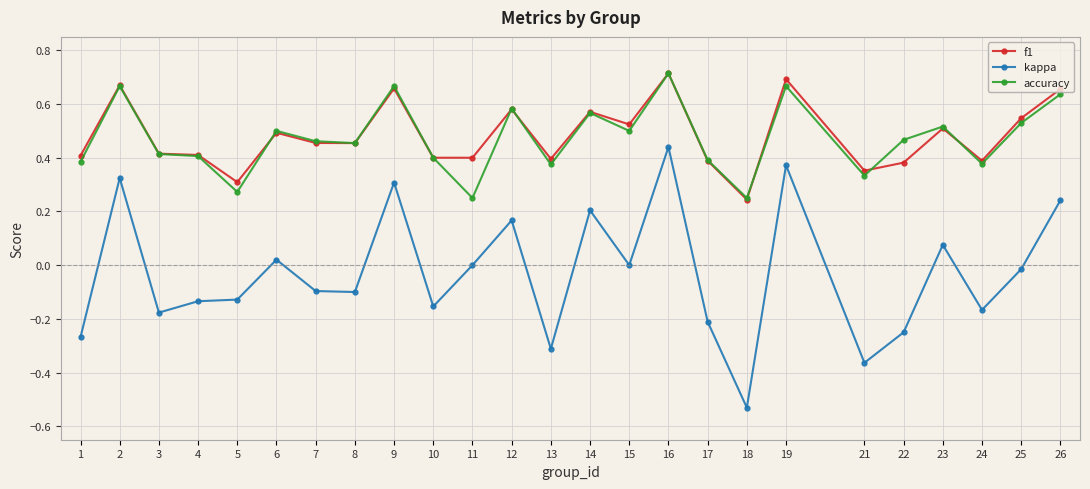

True or false: kappa has more than 0 interior local peaks.

True